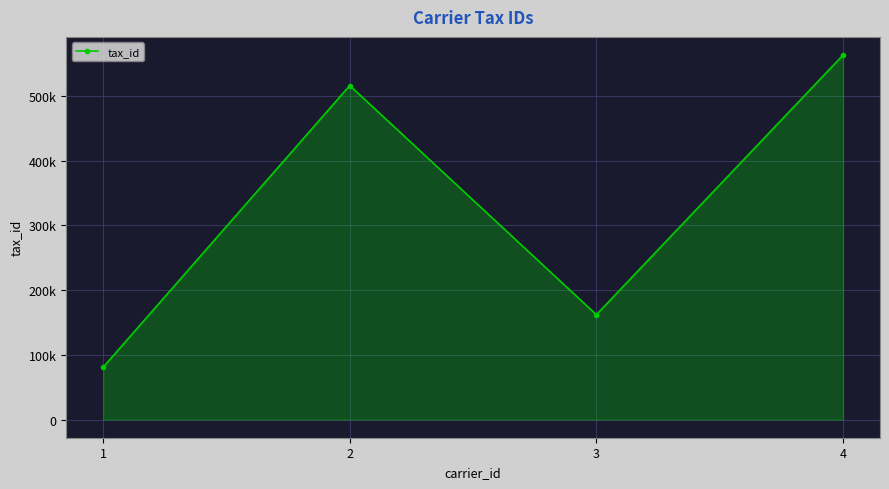

Where is the data nearest to the value 322123?

3